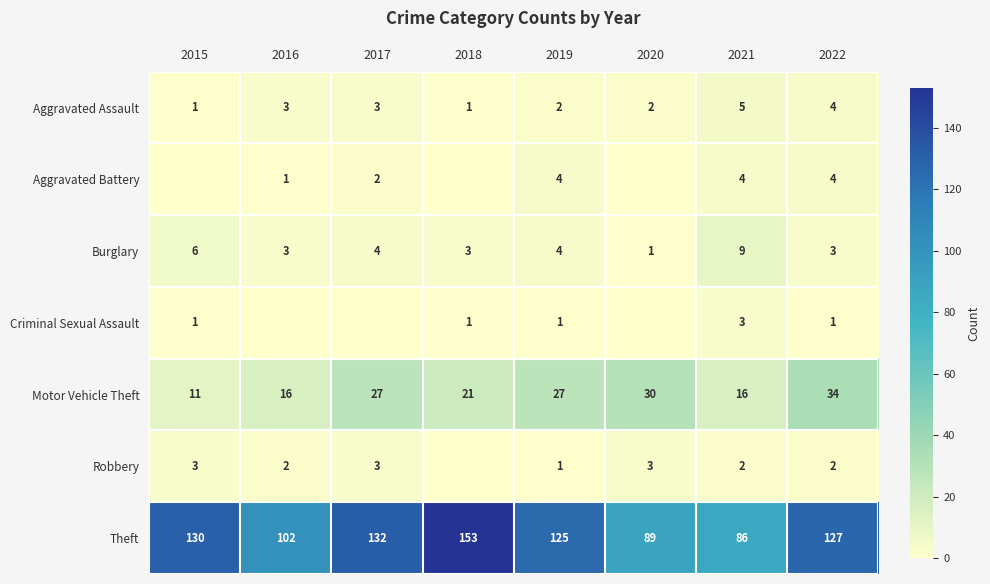

Where is Theft nearest to the value 119?

2019